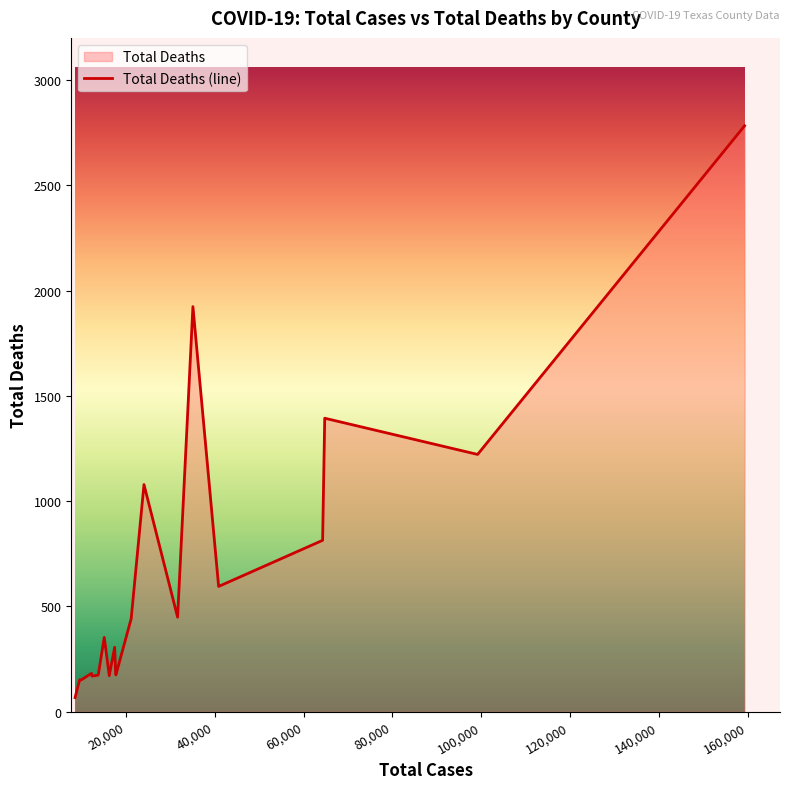

The chart shows a value of 2783 at Harris. True or false?

True